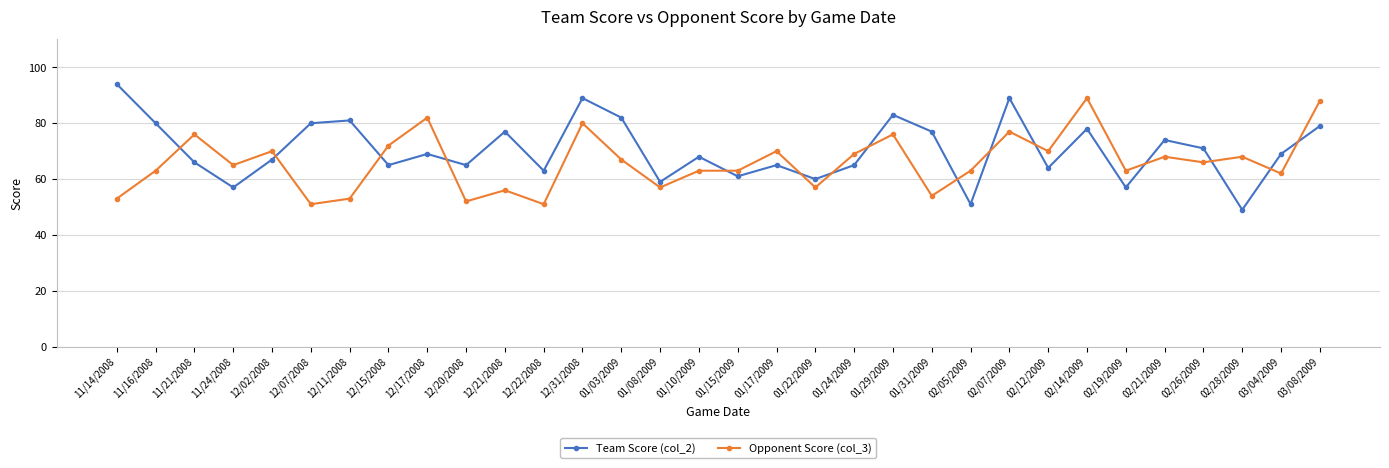

The value of Opponent Score (col_3) at 02/12/2009 is 70. True or false?

True